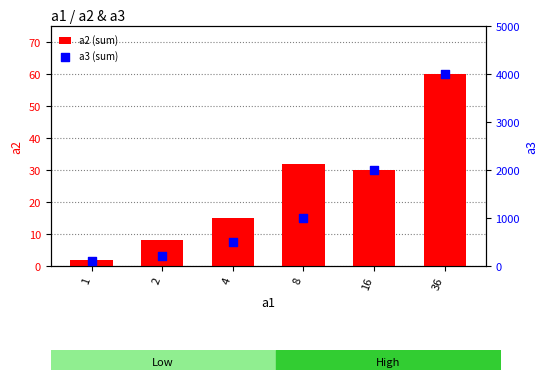

Which series contains the lowest Y value?

a2 (sum)